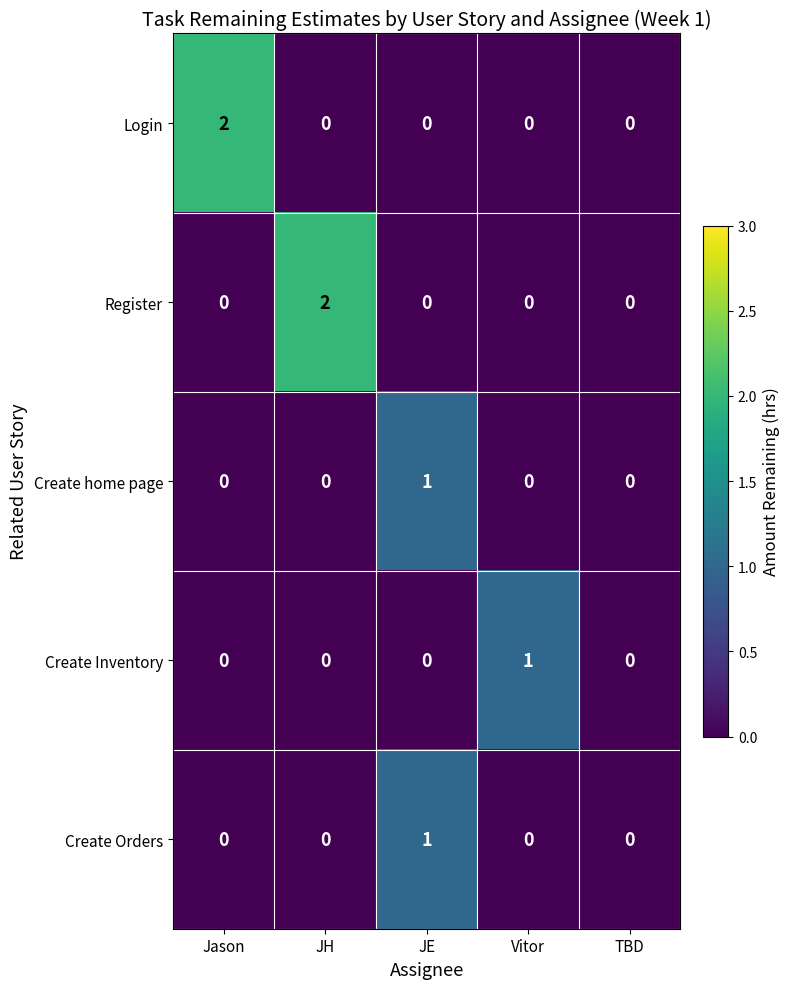

Reading left to right, what are all the values shown in this chart?

Login: Jason=2	JH=0	JE=0	Vitor=0	TBD=0
Register: Jason=0	JH=2	JE=0	Vitor=0	TBD=0
Create home page: Jason=0	JH=0	JE=1	Vitor=0	TBD=0
Create Inventory: Jason=0	JH=0	JE=0	Vitor=1	TBD=0
Create Orders: Jason=0	JH=0	JE=1	Vitor=0	TBD=0